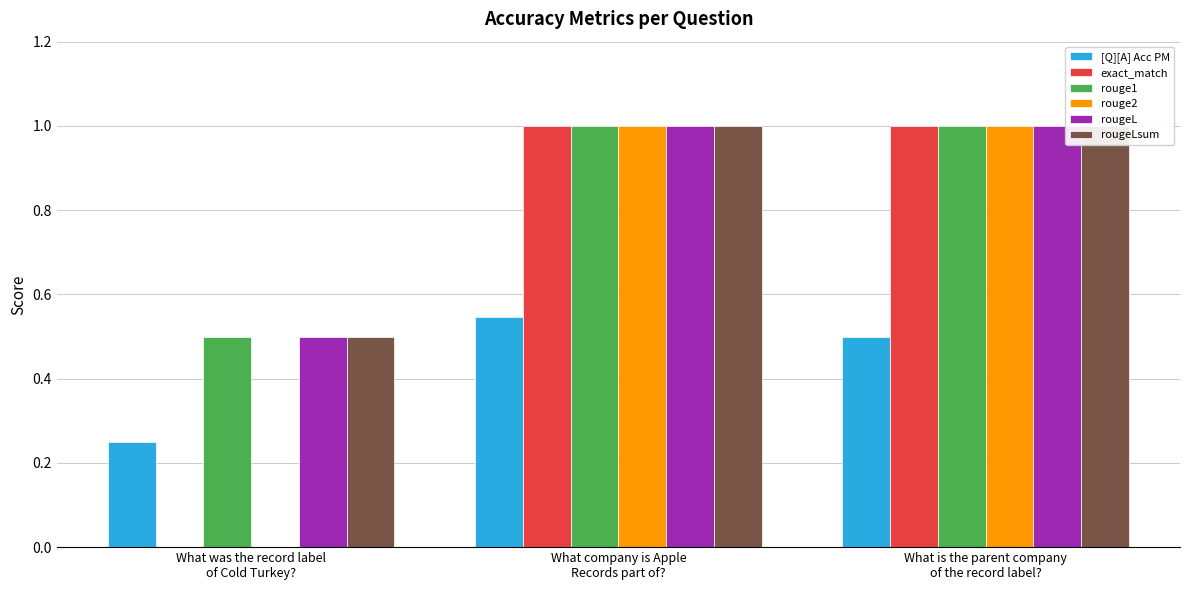

How many bars are there in total?

18